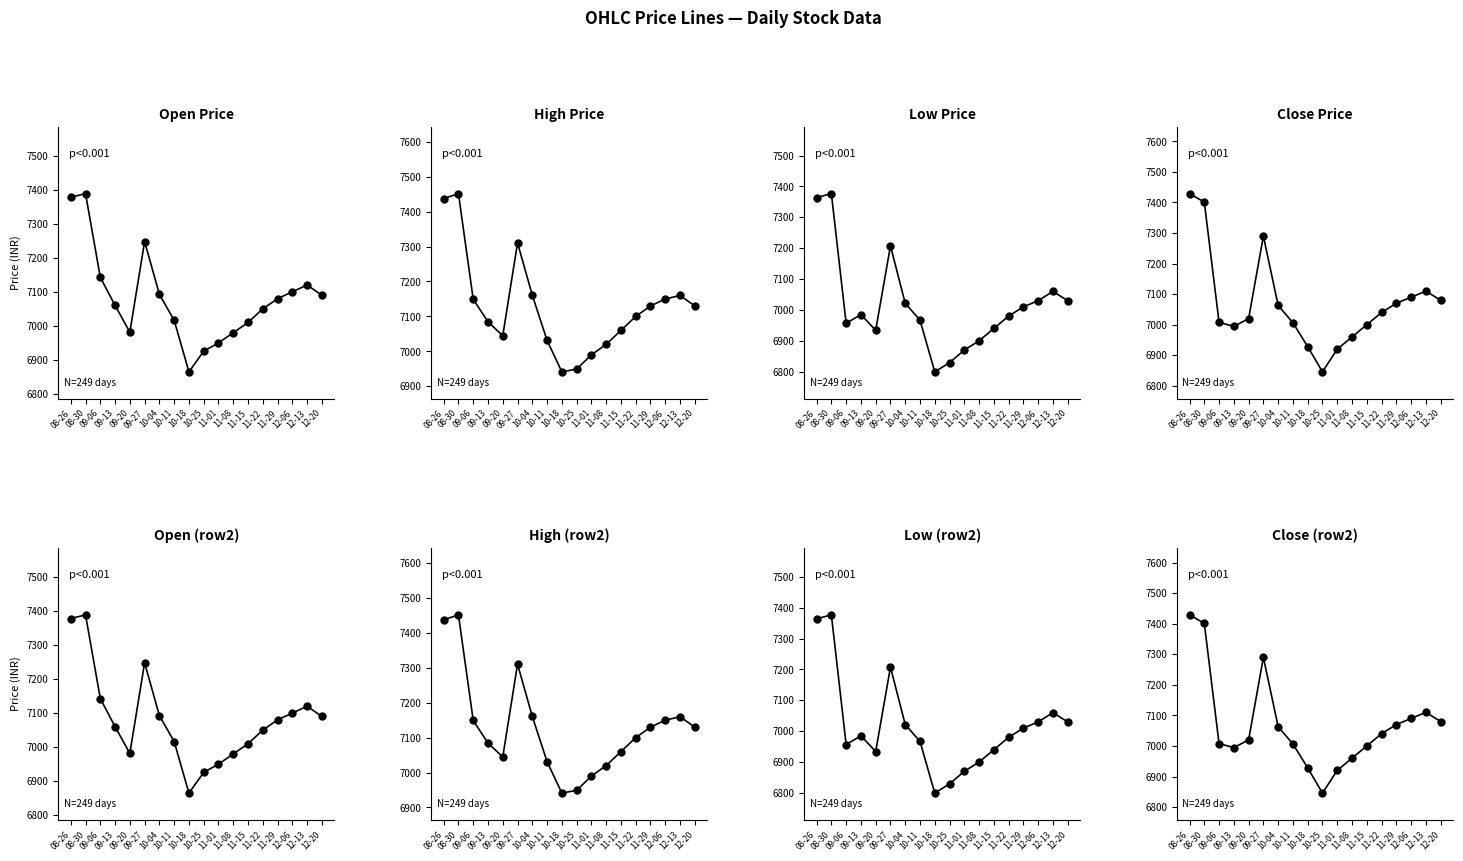

What is the greatest value displayed?

7451.6